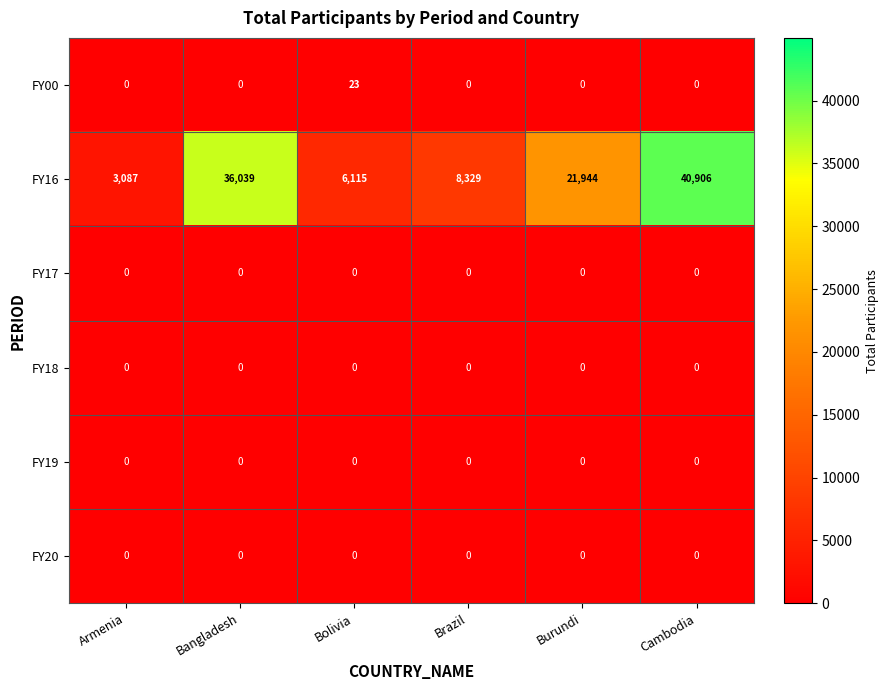

At which category is the sum across all series the highest?

Cambodia